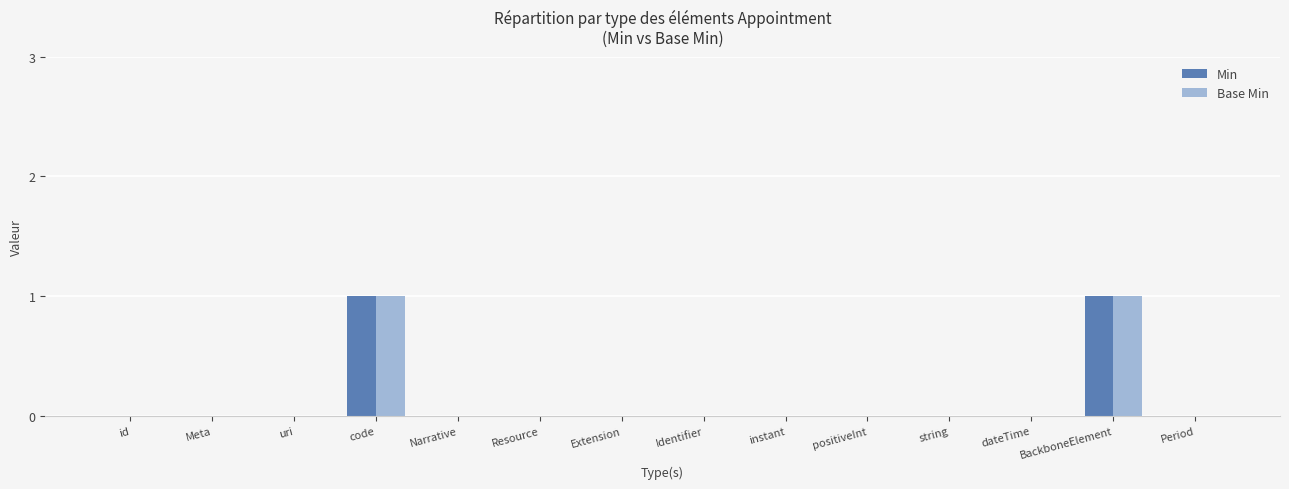

The value of Base Min at Extension is 0. True or false?

True